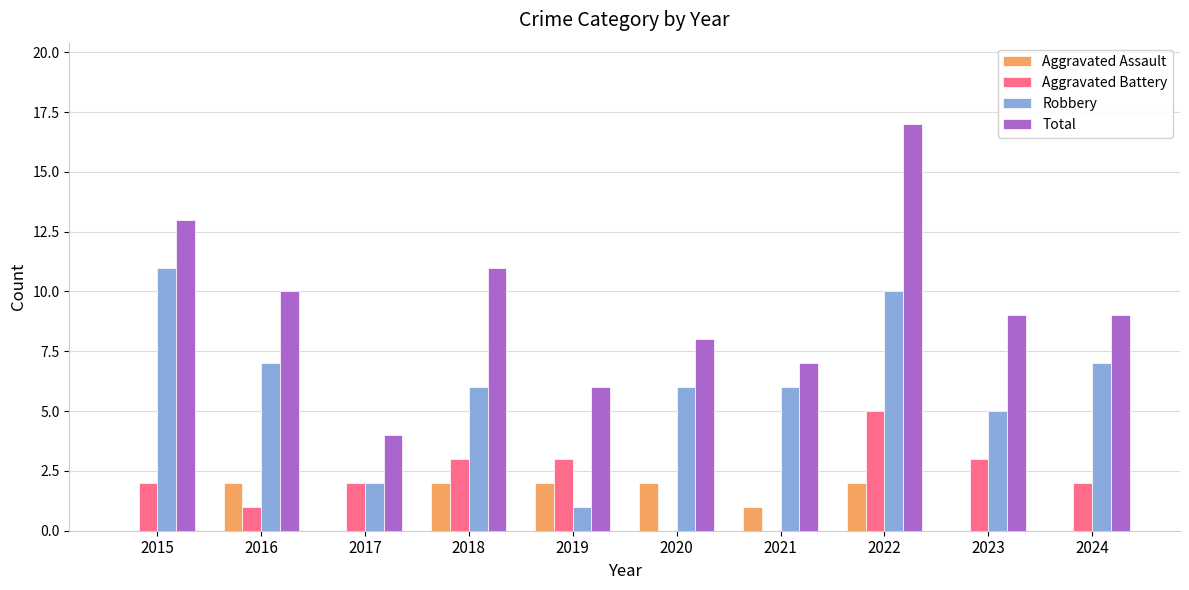

Count the number of data series in this chart.

4